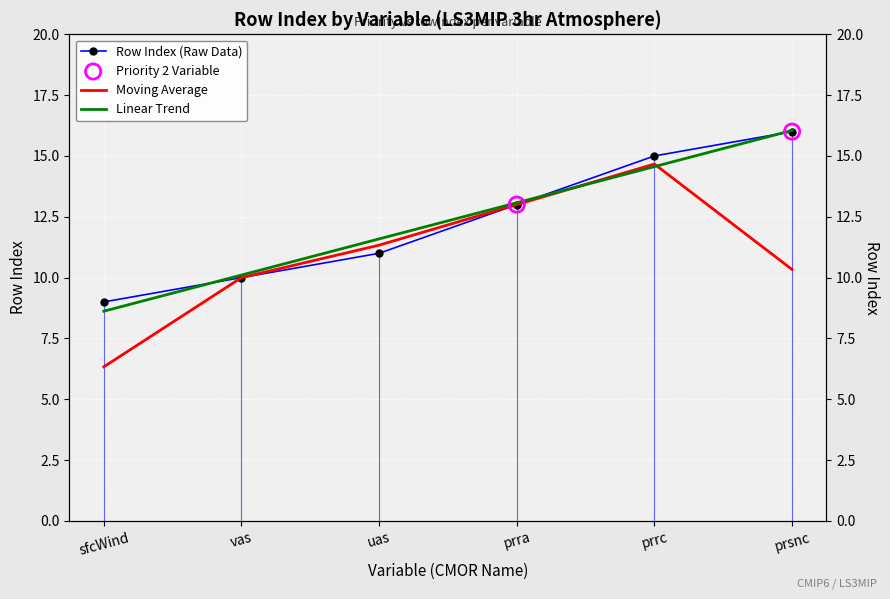

What is the ratio of the value at prrc to the value at prra?

1.2